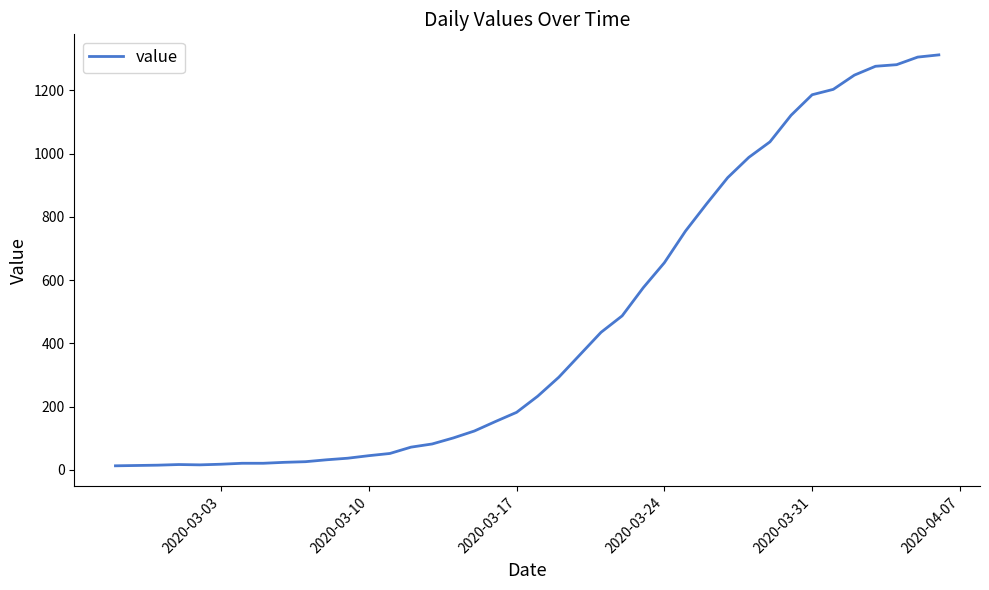

What is the greatest value displayed?

1312